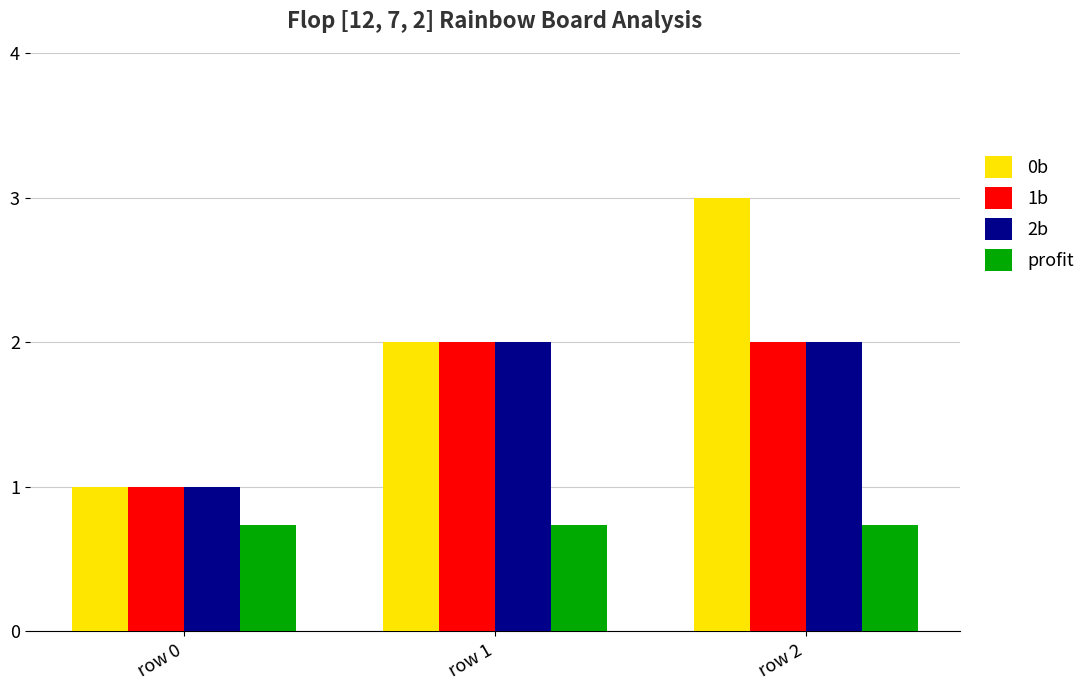

Is it true that 2b equals 1.2 at row 2?

False